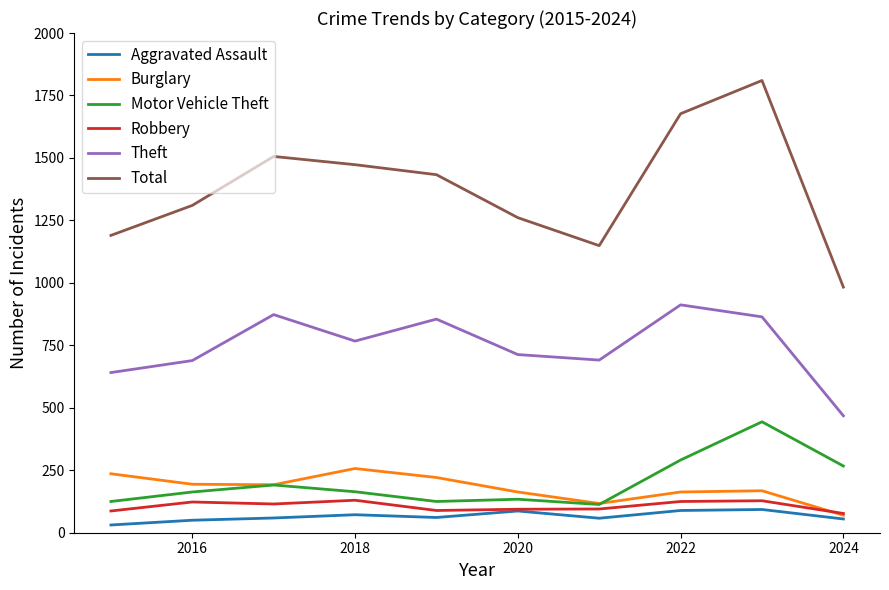

Which series has the largest range (max minus min)?

Total